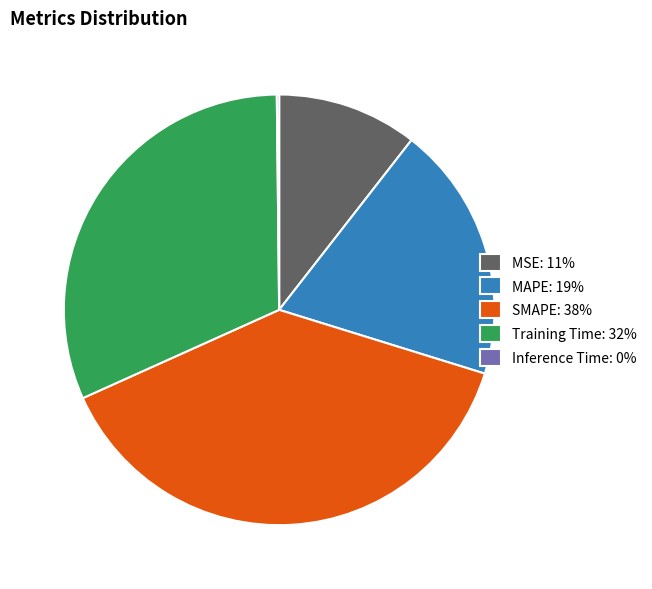

Does any single category account for the majority?

No